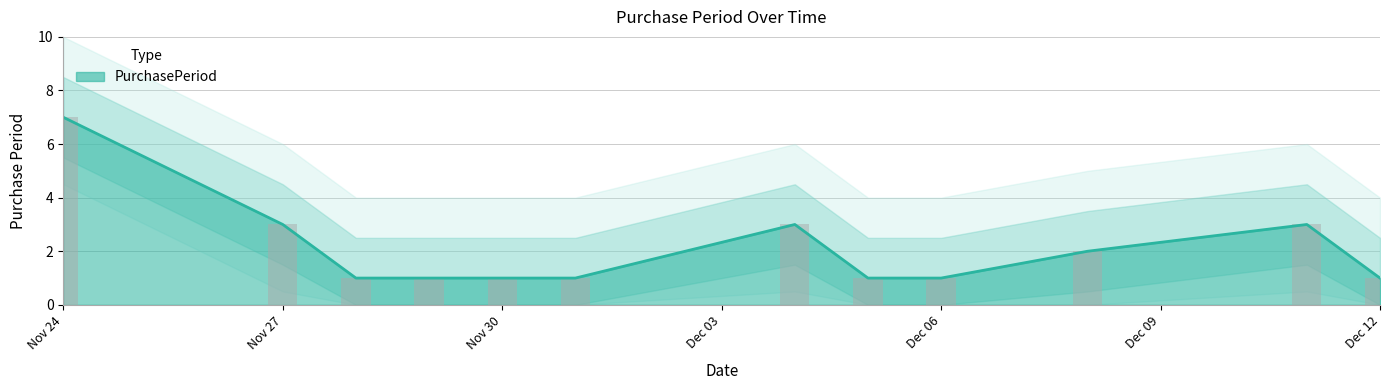

Is it true that PurchasePeriod equals 5 at Nov 27?

False